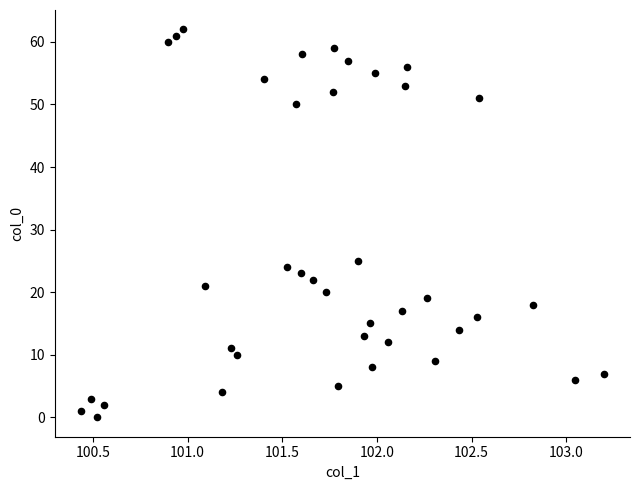

What Y value in the scatter plot is closest to 31?

25